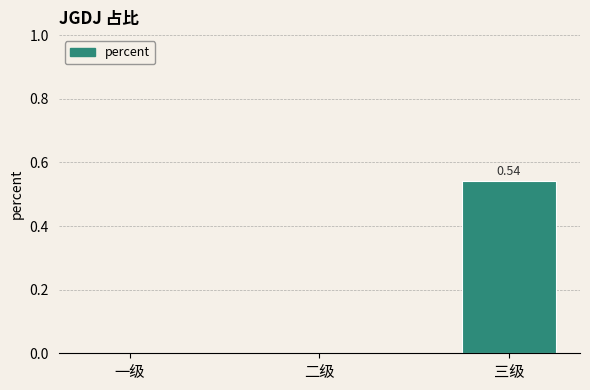

Are the bars horizontal?

No